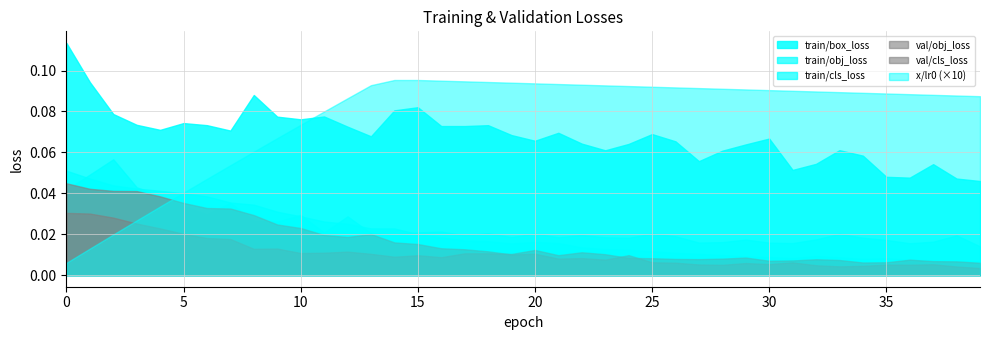

How many data points does each series have?

40